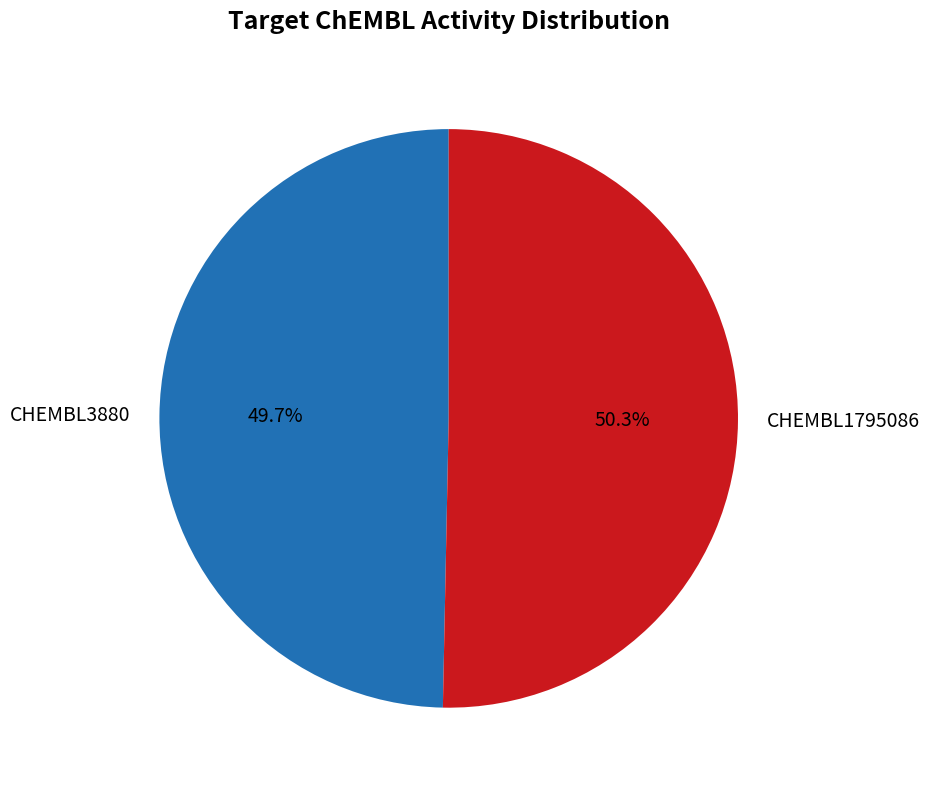

Rank the categories by value from lowest to highest.

CHEMBL3880, CHEMBL1795086